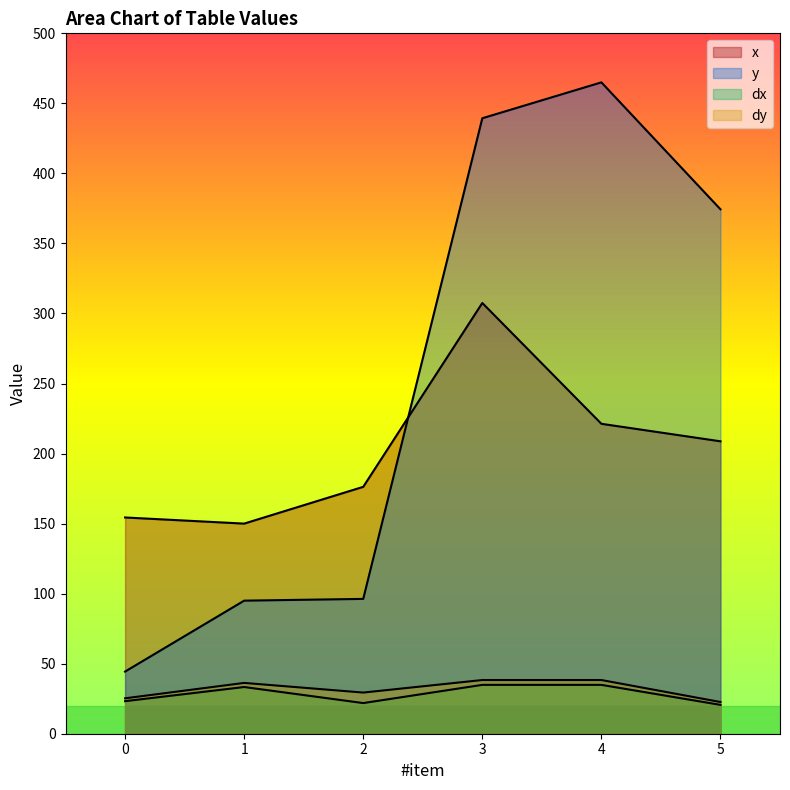

Between 3 and 5, which series saw the biggest shift?

x